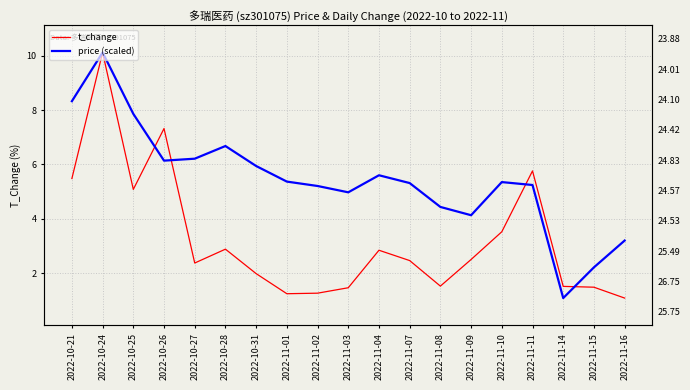

Reading left to right, extract all data points from this chart.

t_change: 5.5	10.1	5.1	7.3	2.4	2.9	2.0	1.2	1.3	1.5	2.8	2.5	1.5	2.5	3.5	5.8	1.5	1.5	1.1
price (scaled): 8.3	10.1	7.9	6.1	6.2	6.7	5.9	5.4	5.2	5.0	5.6	5.3	4.4	4.1	5.3	5.2	1.1	2.2	3.2